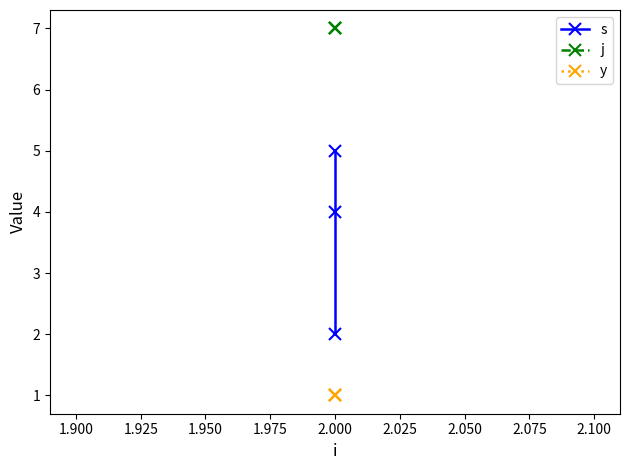

Between 1.900 and 1.925, which series saw the biggest shift?

s